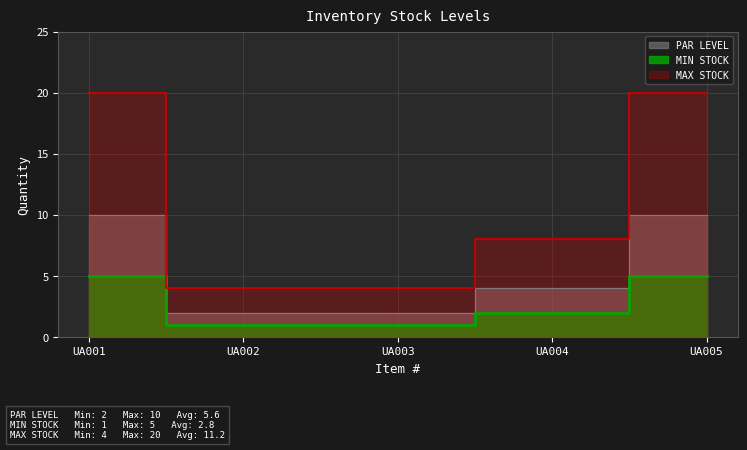

Reading left to right, extract all data points from this chart.

PAR LEVEL: UA001=10	UA002=2	UA003=2	UA004=4	UA005=10
MIN STOCK: UA001=5	UA002=1	UA003=1	UA004=2	UA005=5
MAX STOCK: UA001=20	UA002=4	UA003=4	UA004=8	UA005=20